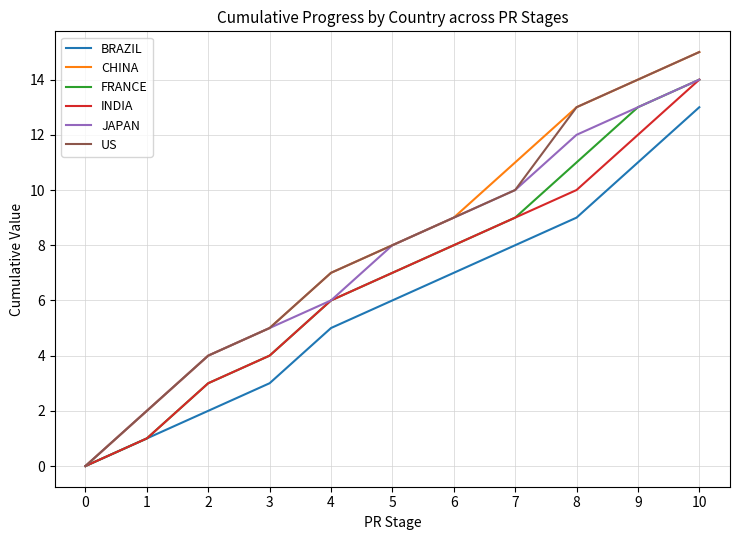

Reading left to right, what are all the values shown in this chart?

BRAZIL: 0	1	2	3	5	6	7	8	9	11	13
CHINA: 0	2	4	5	7	8	9	11	13	14	15
FRANCE: 0	1	3	4	6	7	8	9	11	13	14
INDIA: 0	1	3	4	6	7	8	9	10	12	14
JAPAN: 0	2	4	5	6	8	9	10	12	13	14
US: 0	2	4	5	7	8	9	10	13	14	15